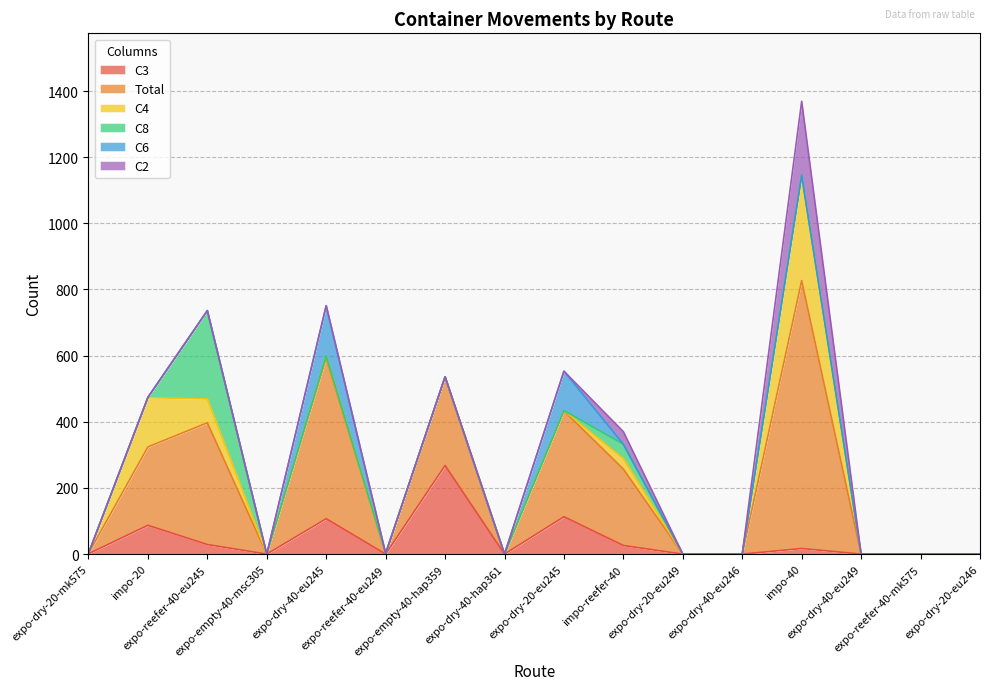

Does the chart display data point markers on the line(s)?

No